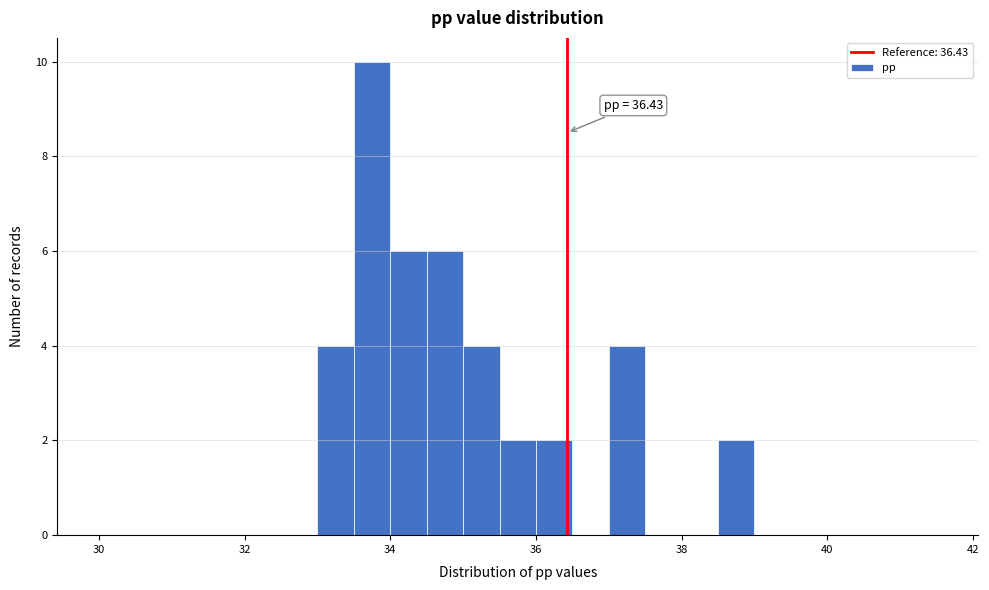

Around what value on the x-axis is the tallest bar? Give the approximate position of its centre, as read against the axis.

33.8